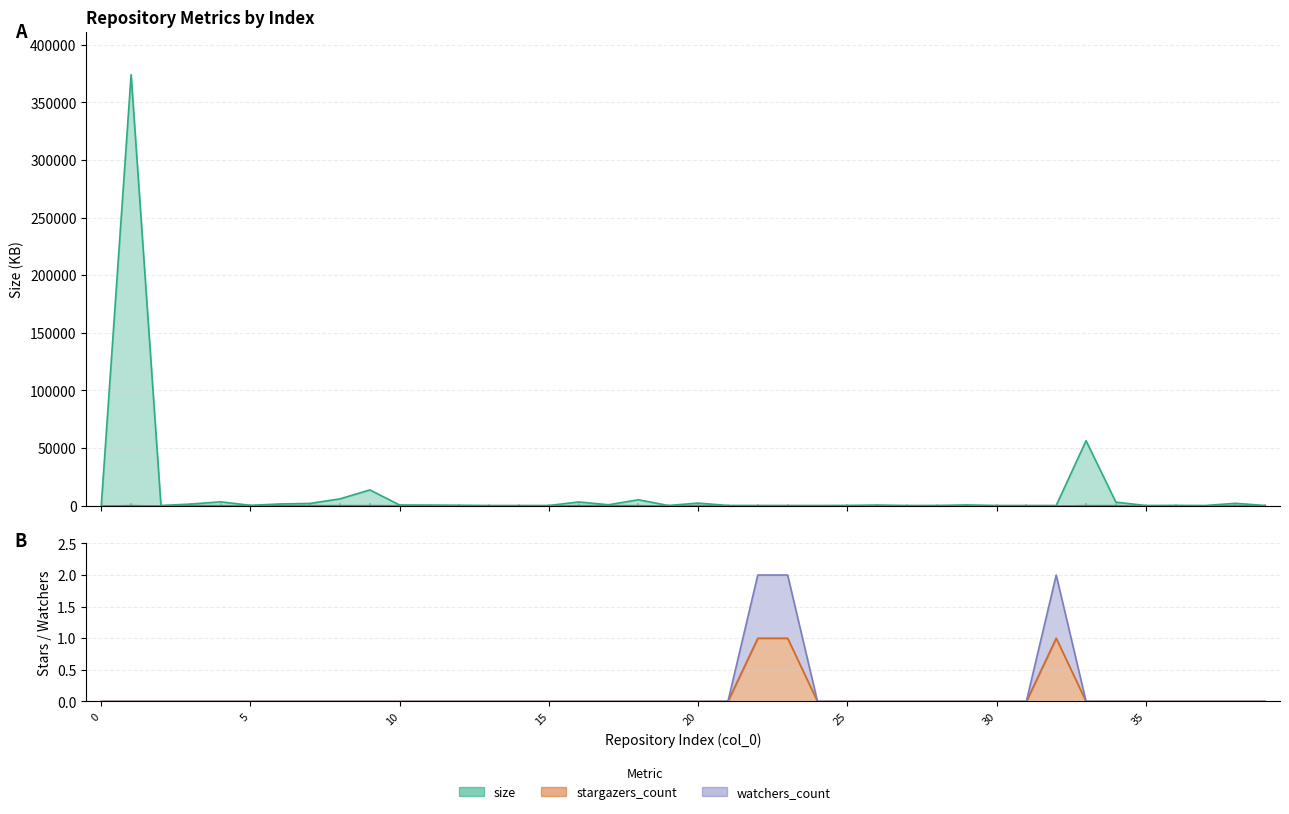

The size series shows 20 at 13. True or false?

True